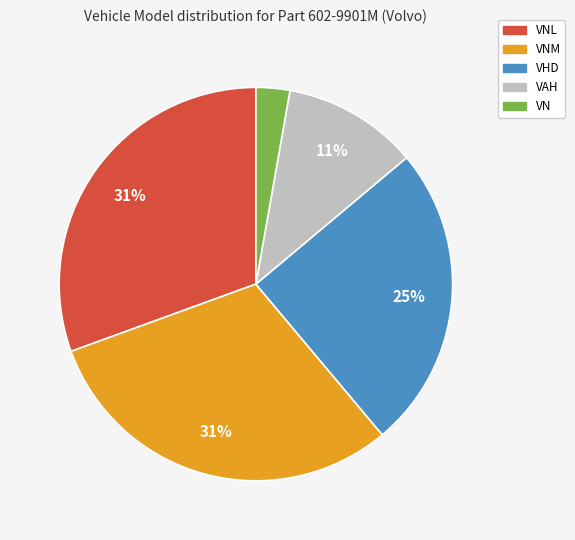

Is there any slice that represents more than half of the pie?

No